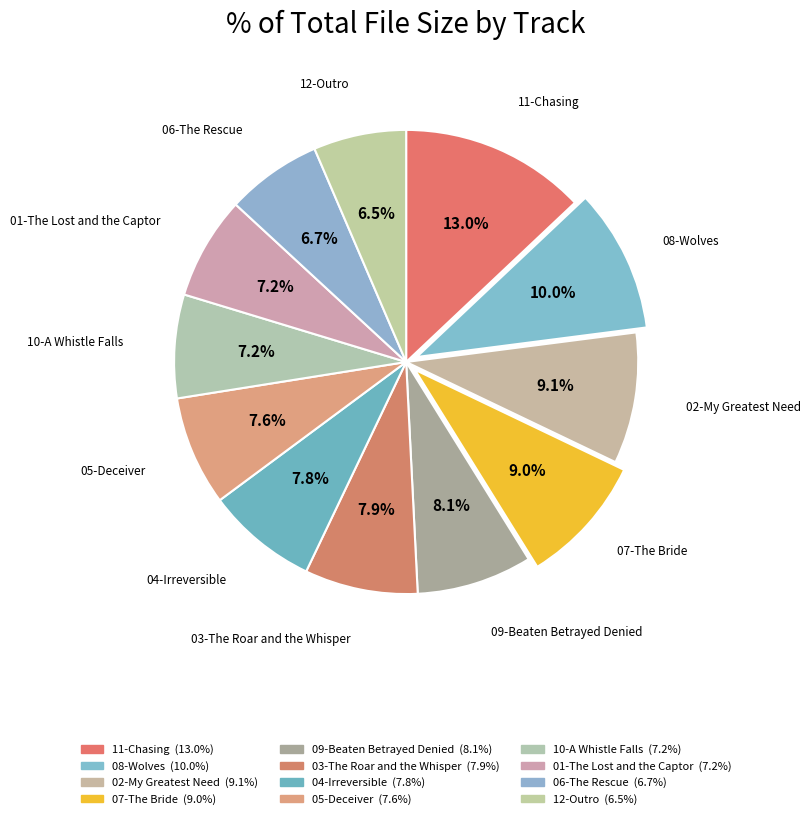

How many slices are in this pie chart?

12